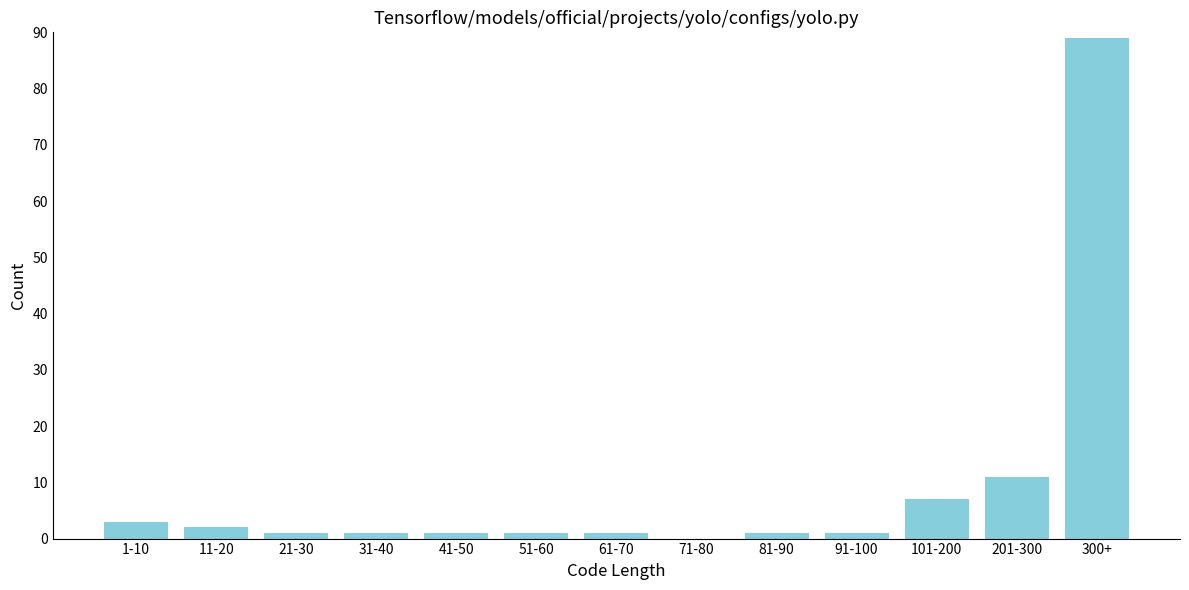

Reading right to left, transcribe all the data shown in this chart.

300+=89	201-300=11	101-200=7	91-100=1	81-90=1	71-80=0	61-70=1	51-60=1	41-50=1	31-40=1	21-30=1	11-20=2	1-10=3